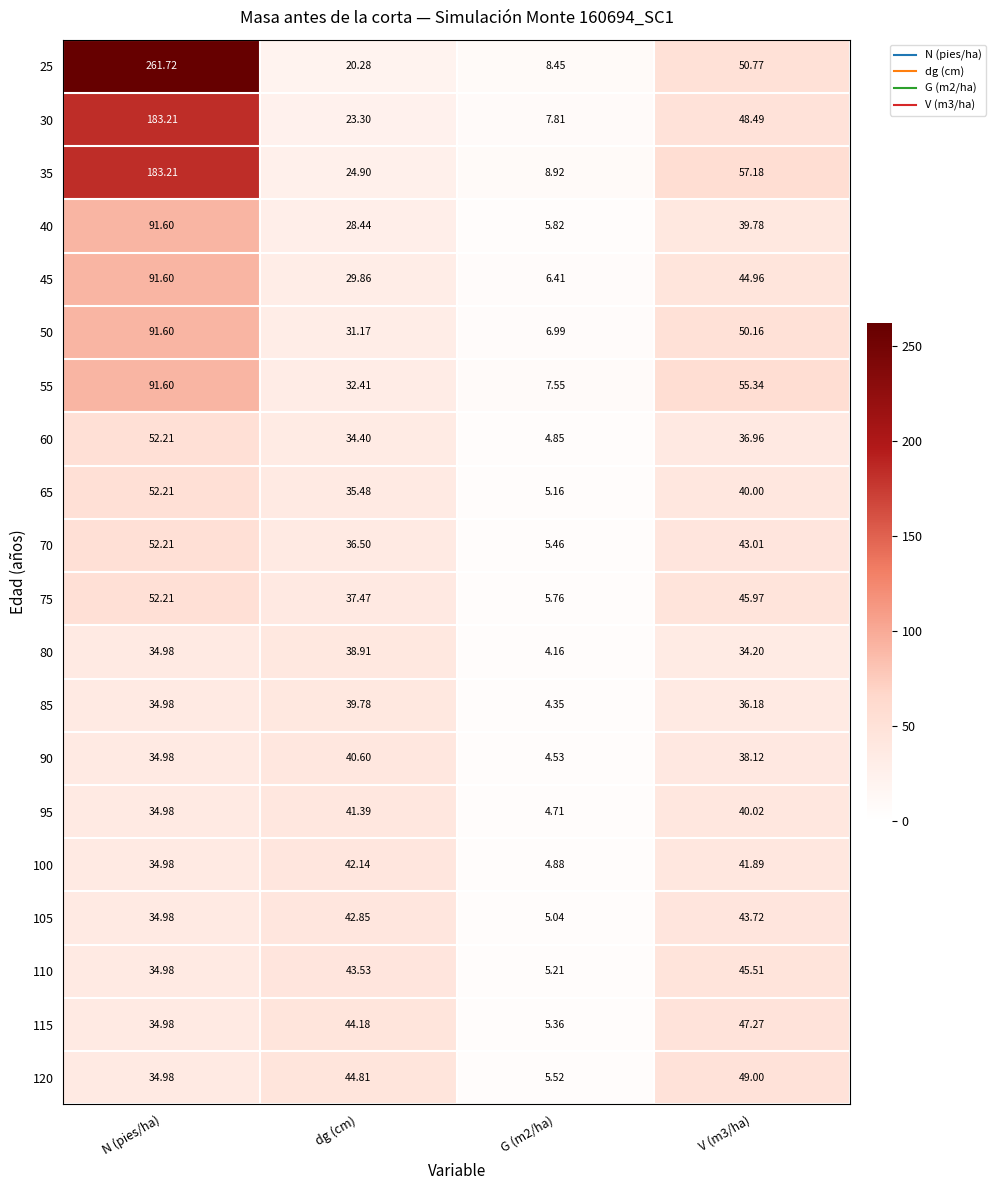

At which category is the sum across all series the highest?

N (pies/ha)